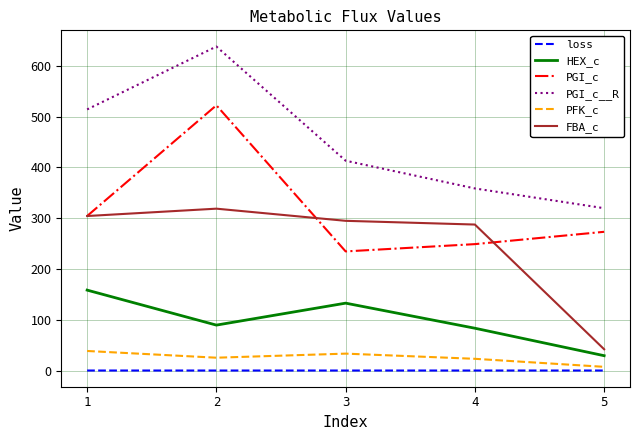

Between 1 and 2, which series saw the biggest shift?

PGI_c